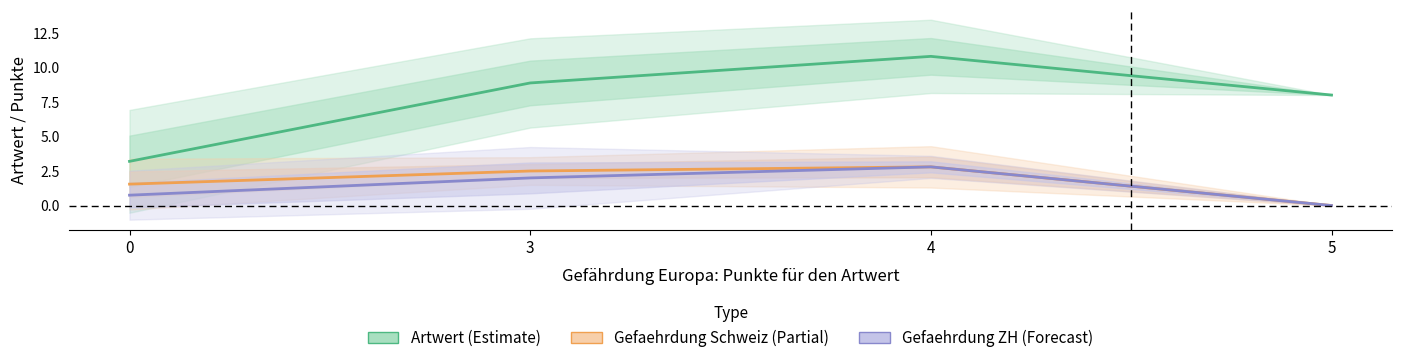

What is the difference between the second highest and minimum values in the Gefaehrdung ZH (Forecast) series?

2.0